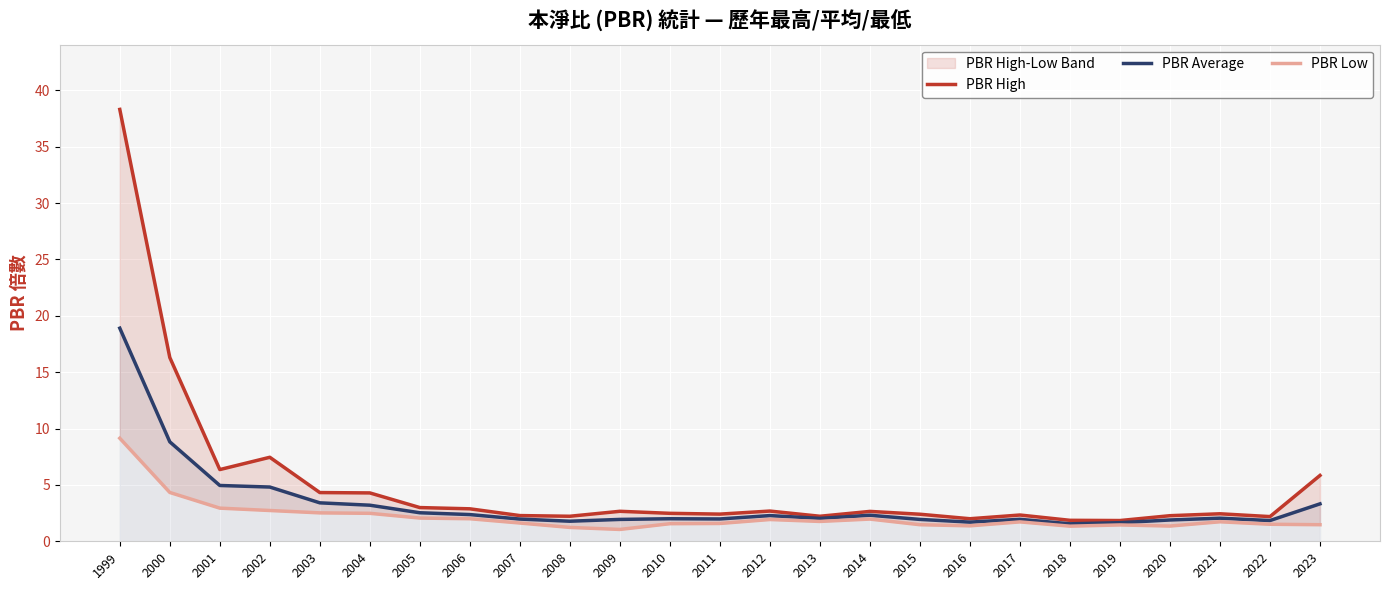

What is the difference between the PBR Low values at 2012 and 2010?

0.4